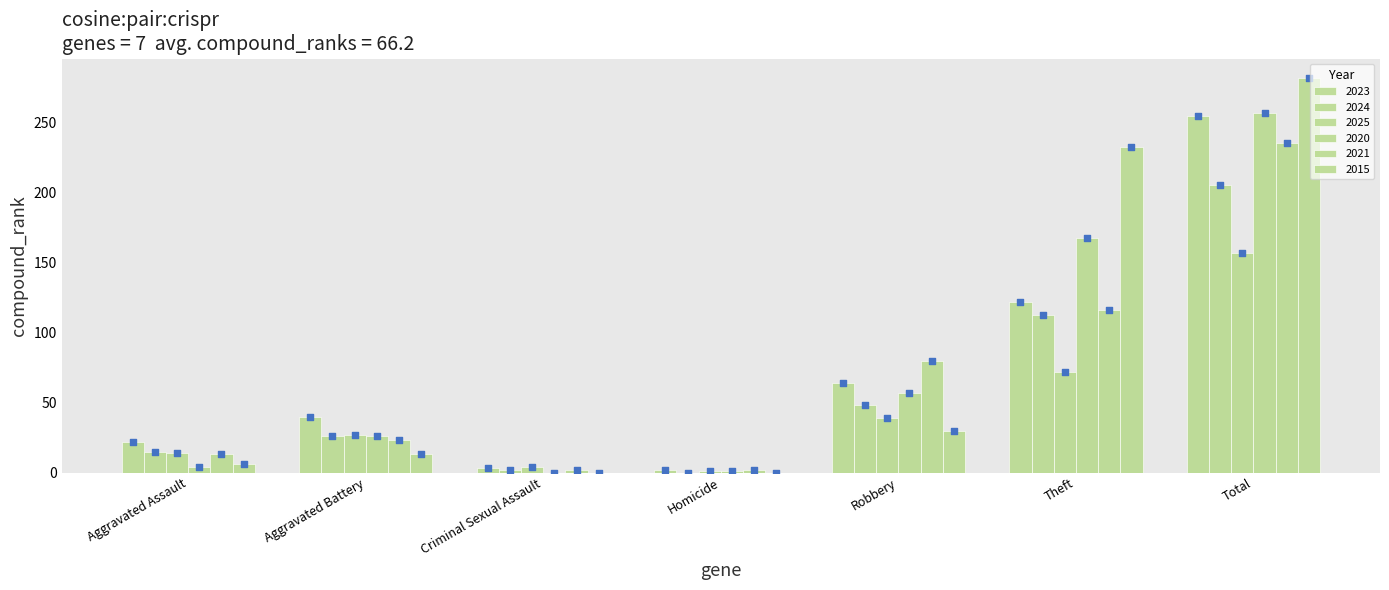

At which category is the sum across all series the highest?

Total